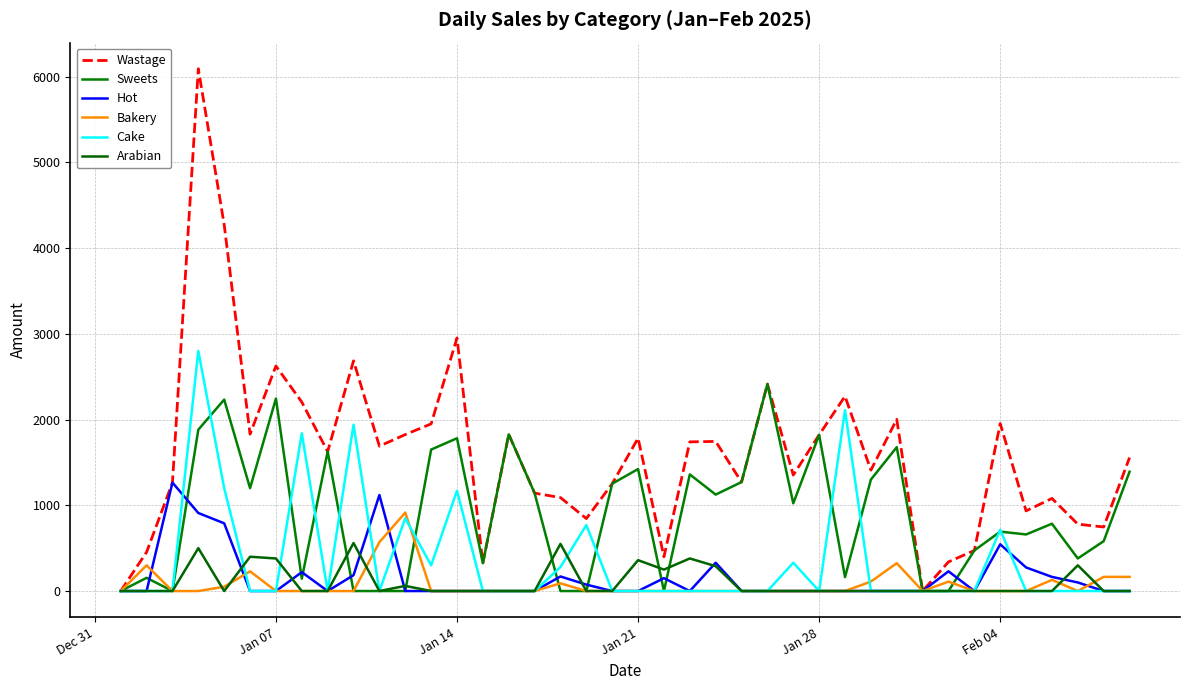

What are all the series names shown in the legend?

Wastage, Sweets, Hot, Bakery, Cake, Arabian